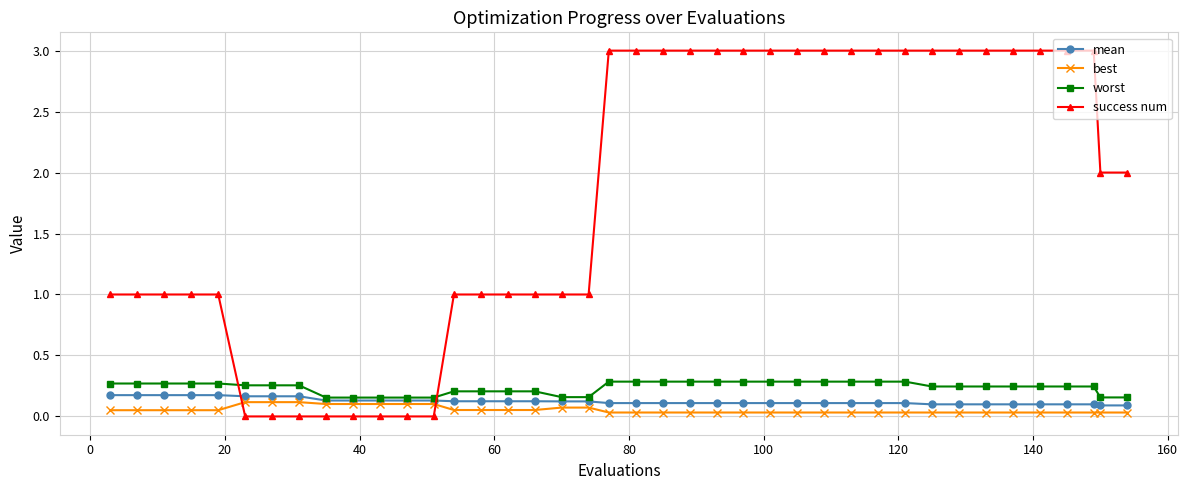

Which series has the largest range (max minus min)?

success num